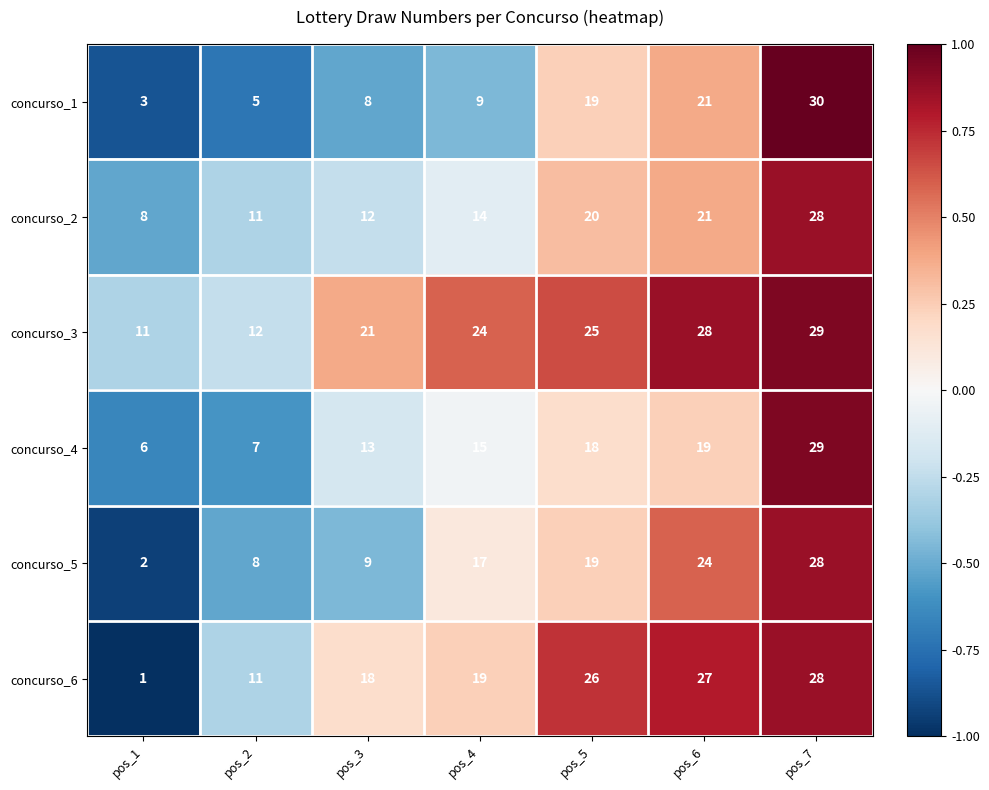

The concurso_6 series shows 41 at pos_6. True or false?

False